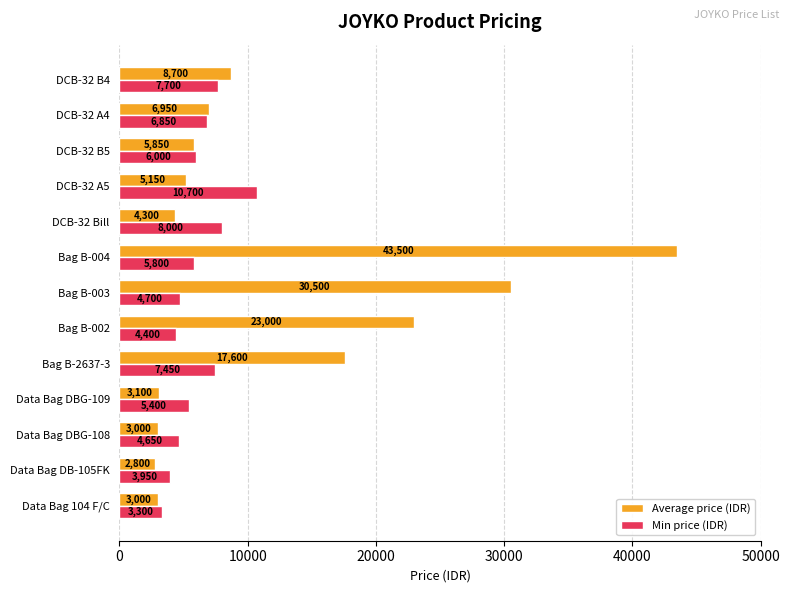

Where is Average price (IDR) nearest to the value 23150?

Bag B-002